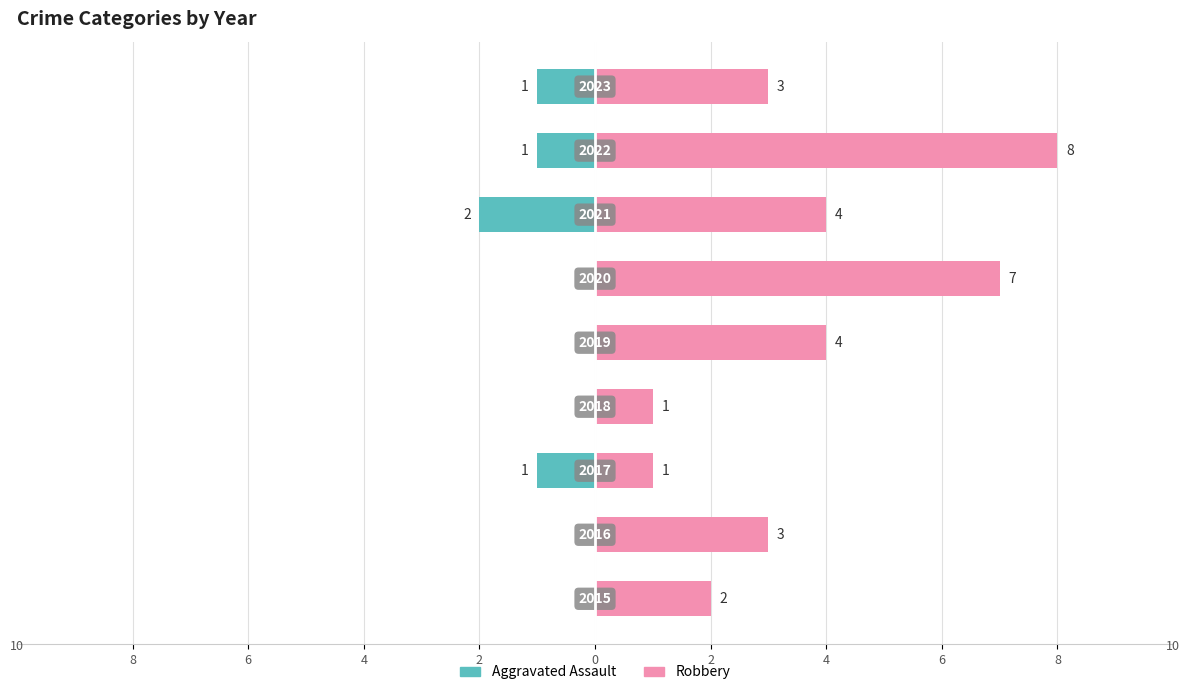

Which series changed the most between 4 and 6?

Robbery